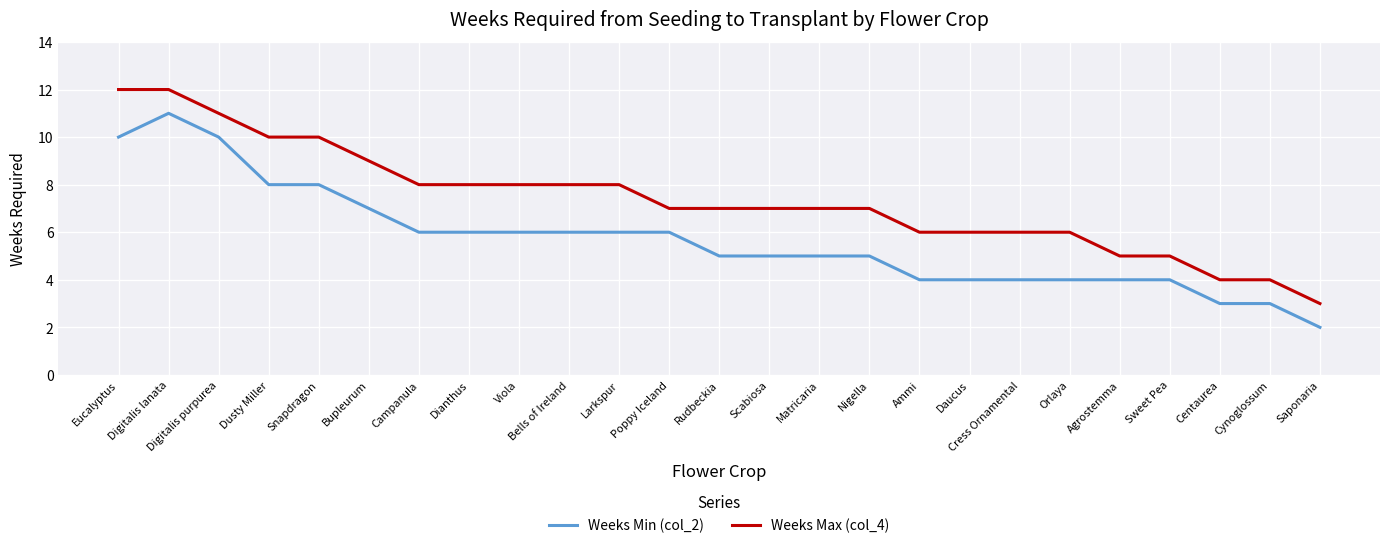

List the series in order of their peak value, lowest first.

Weeks Min (col_2), Weeks Max (col_4)